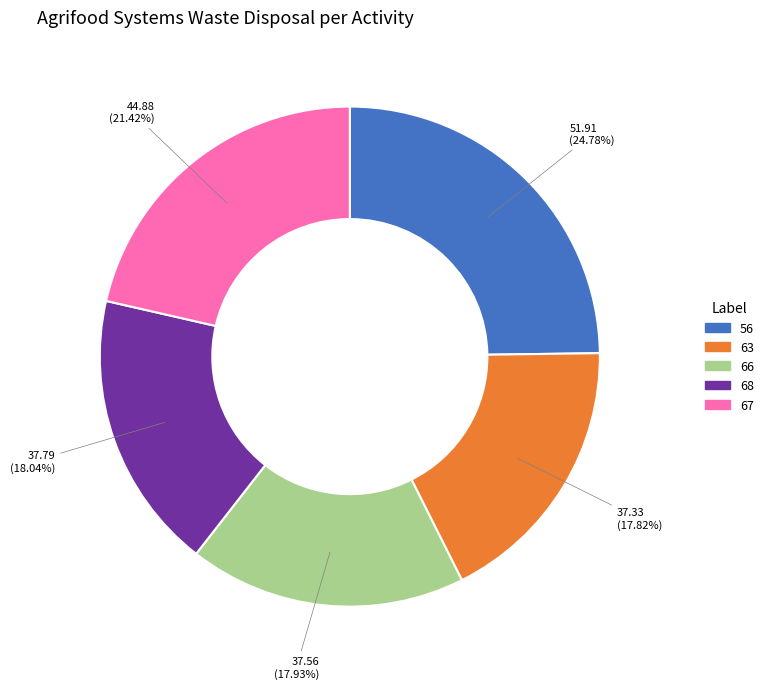

Count the number of slices in the pie.

5